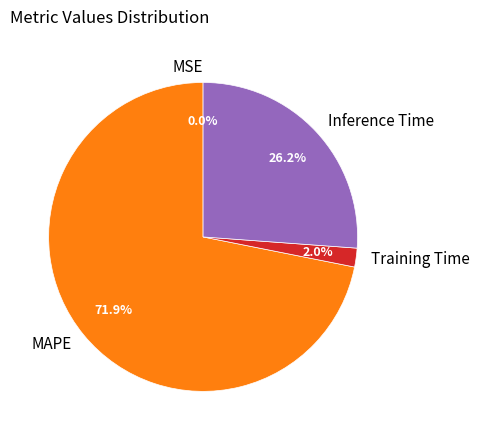

Does MAPE account for over 50% of the chart?

Yes